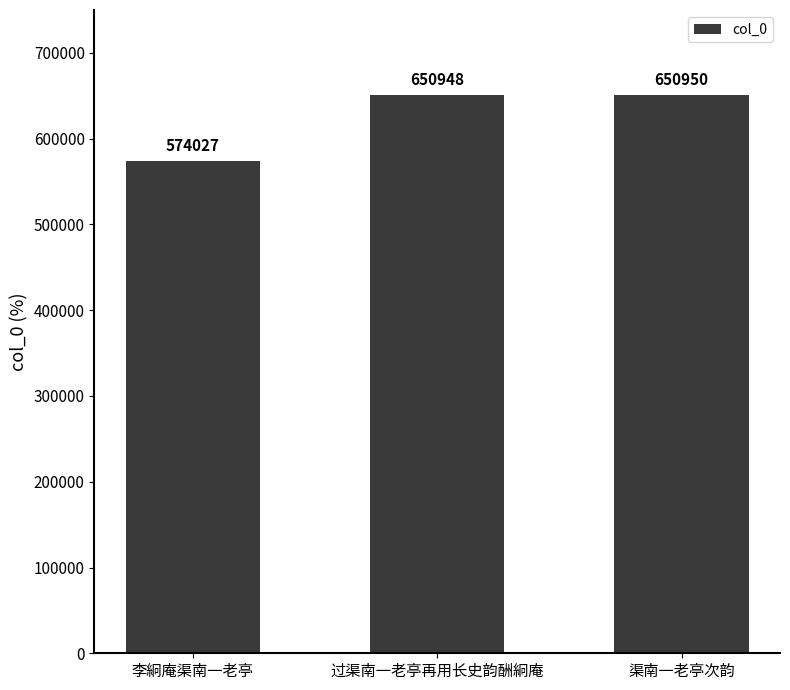

At which label is the value closest to 612488?

过渠南一老亭再用长史韵酬絅庵